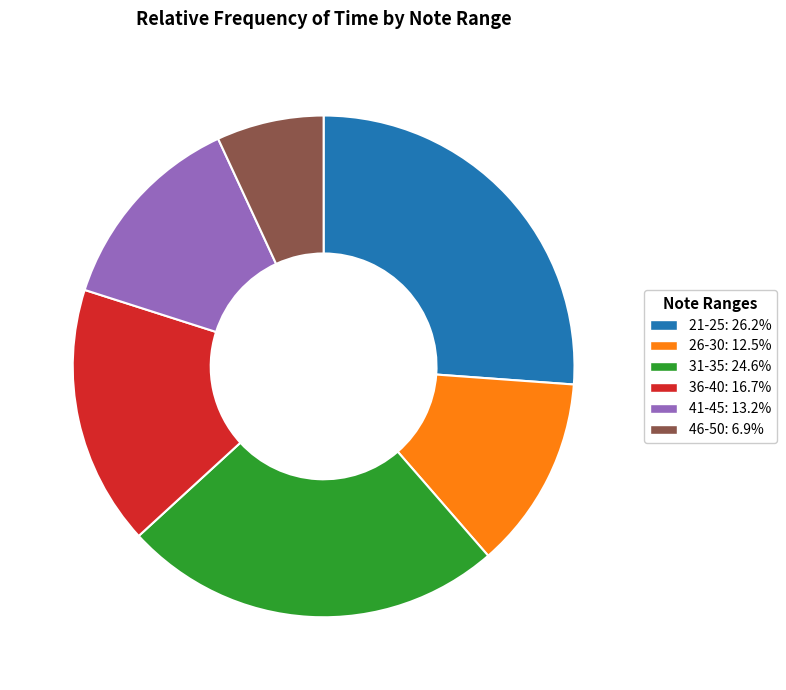

Is there any slice that represents more than half of the pie?

No